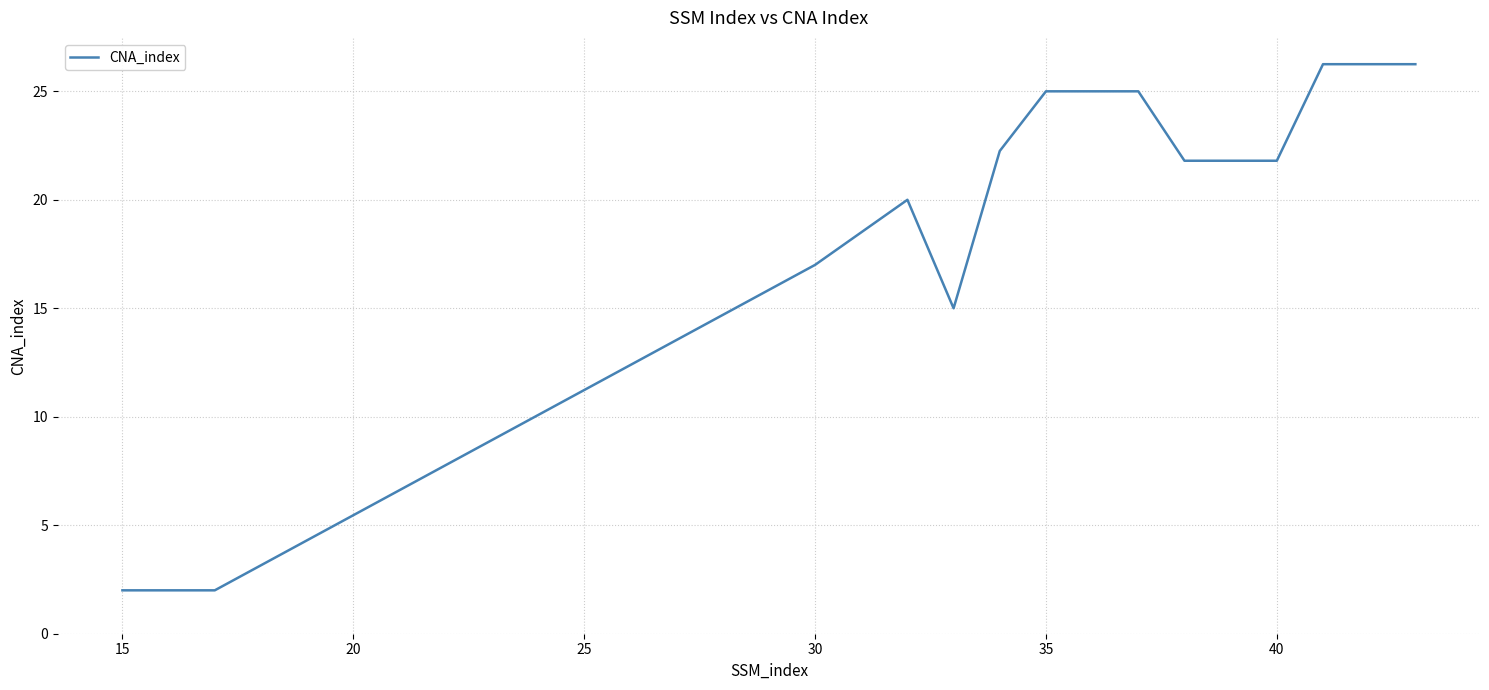

What is the minimum value shown in the chart?

2.0